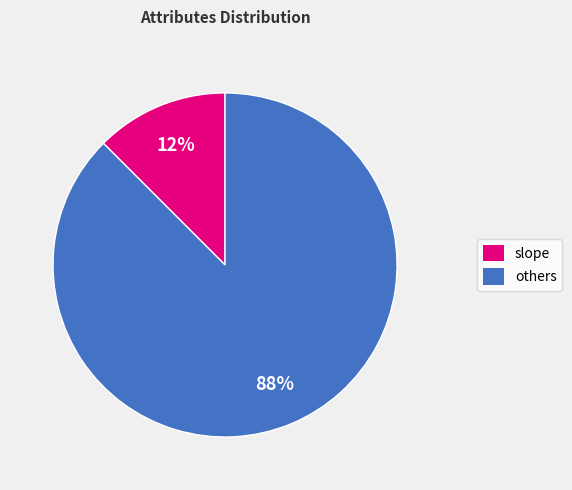

Is there any slice that represents more than half of the pie?

Yes